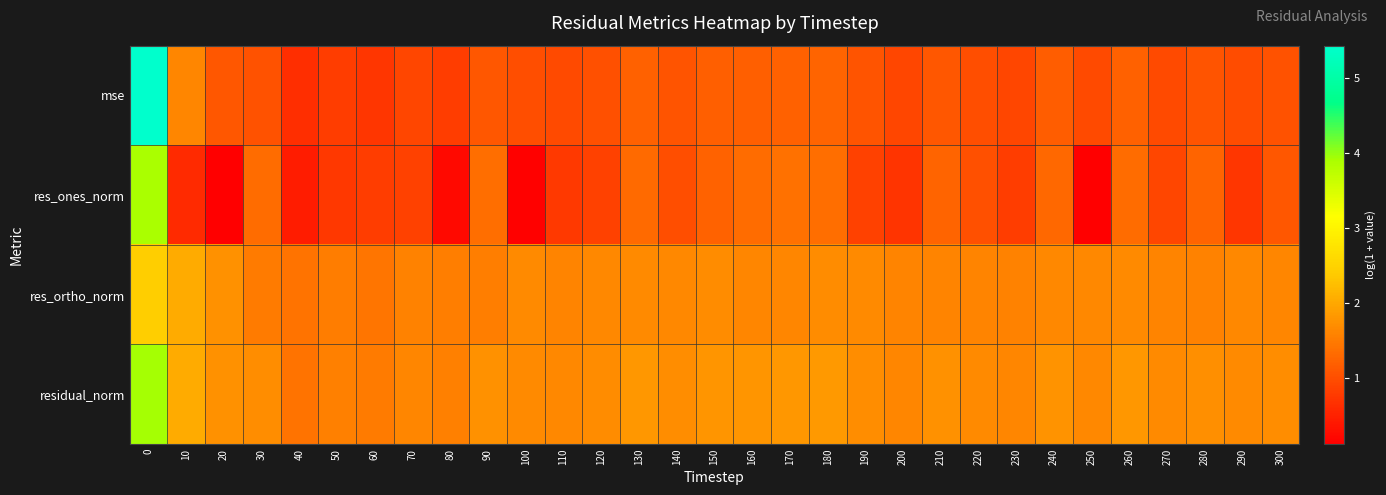

Which has a higher value, 90 or 180?

180